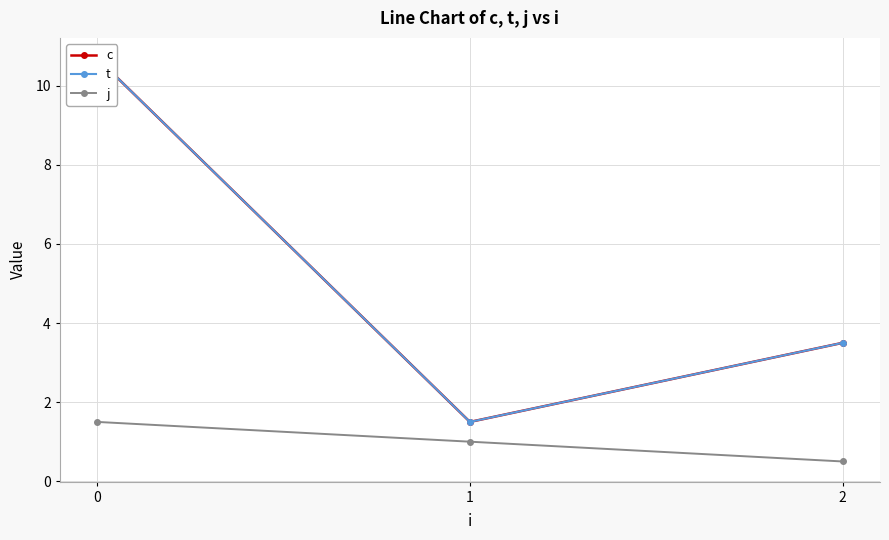

Which series has the largest total across all categories?

c